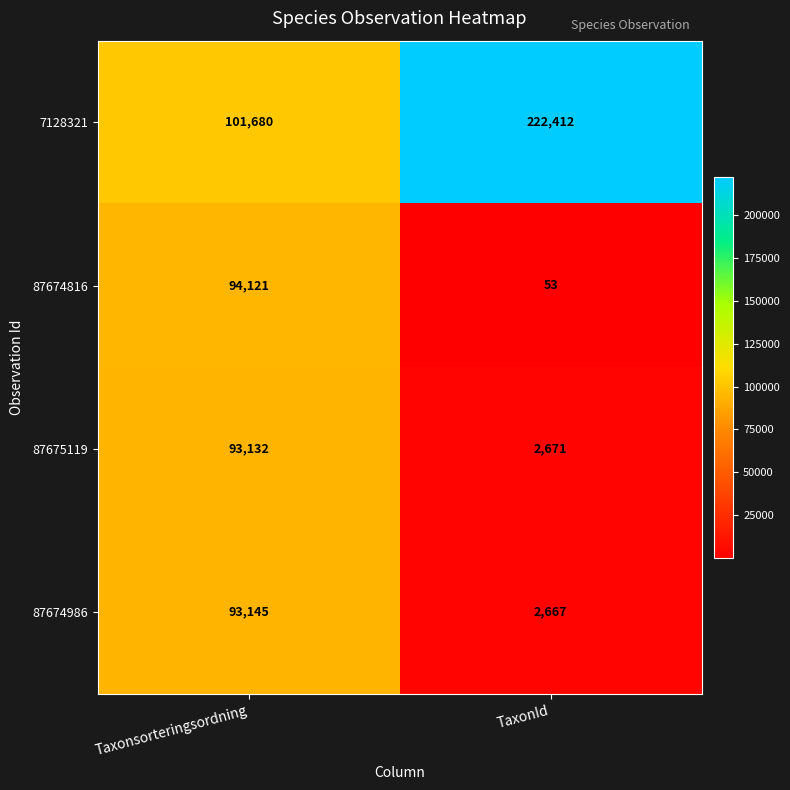

Which series has the largest total across all categories?

7128321